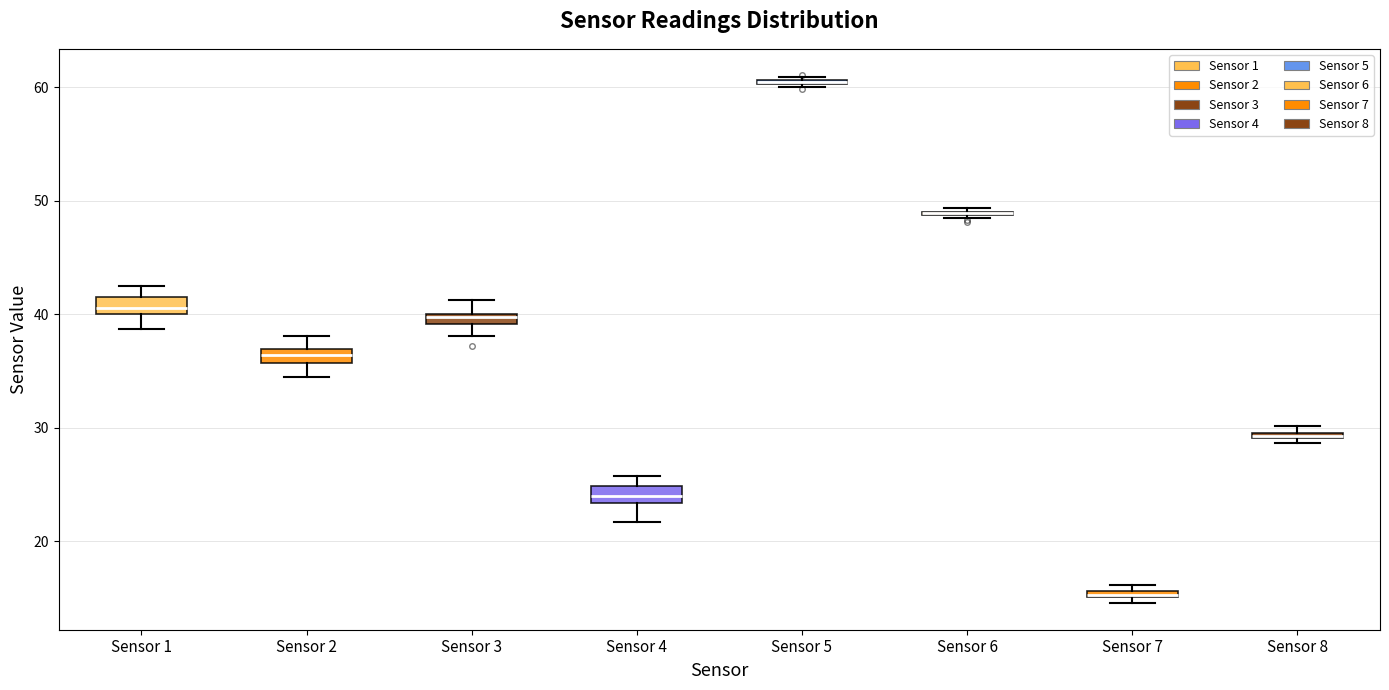

Where is the lower edge of the box for Sensor 7 on the y-axis? The values are not printed on the chart, so give them approximately, as read against the axis.

15